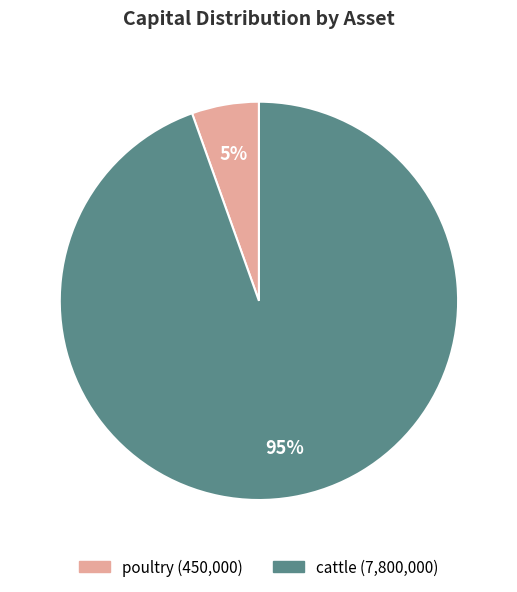

Rank the categories by value from highest to lowest.

cattle, poultry